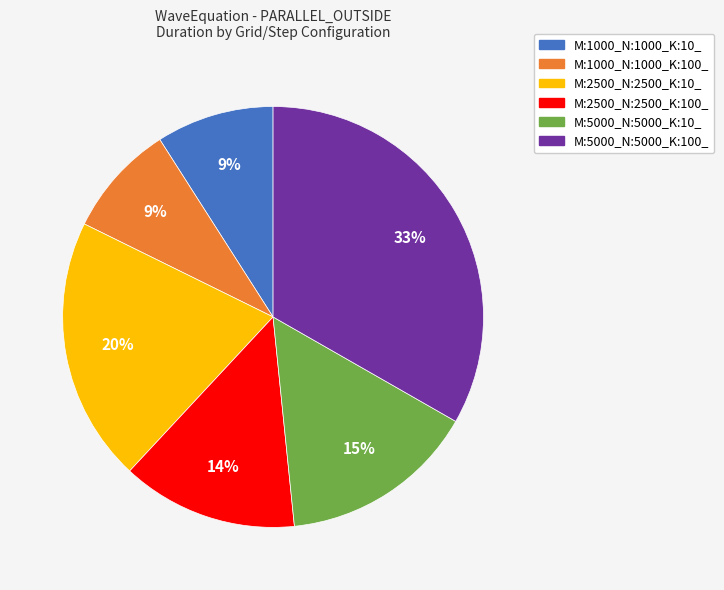

Which has a higher value, M:2500_N:2500_K:100_ or M:2500_N:2500_K:10_?

M:2500_N:2500_K:10_